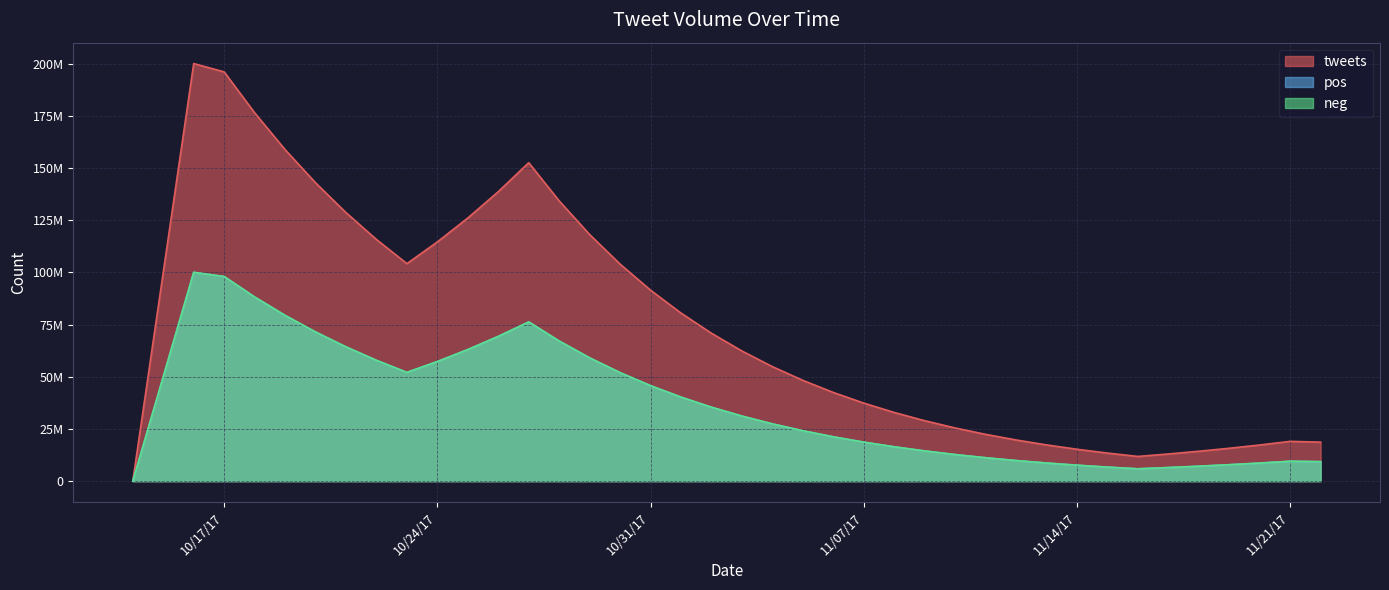

Does the chart have visible grid lines?

Yes